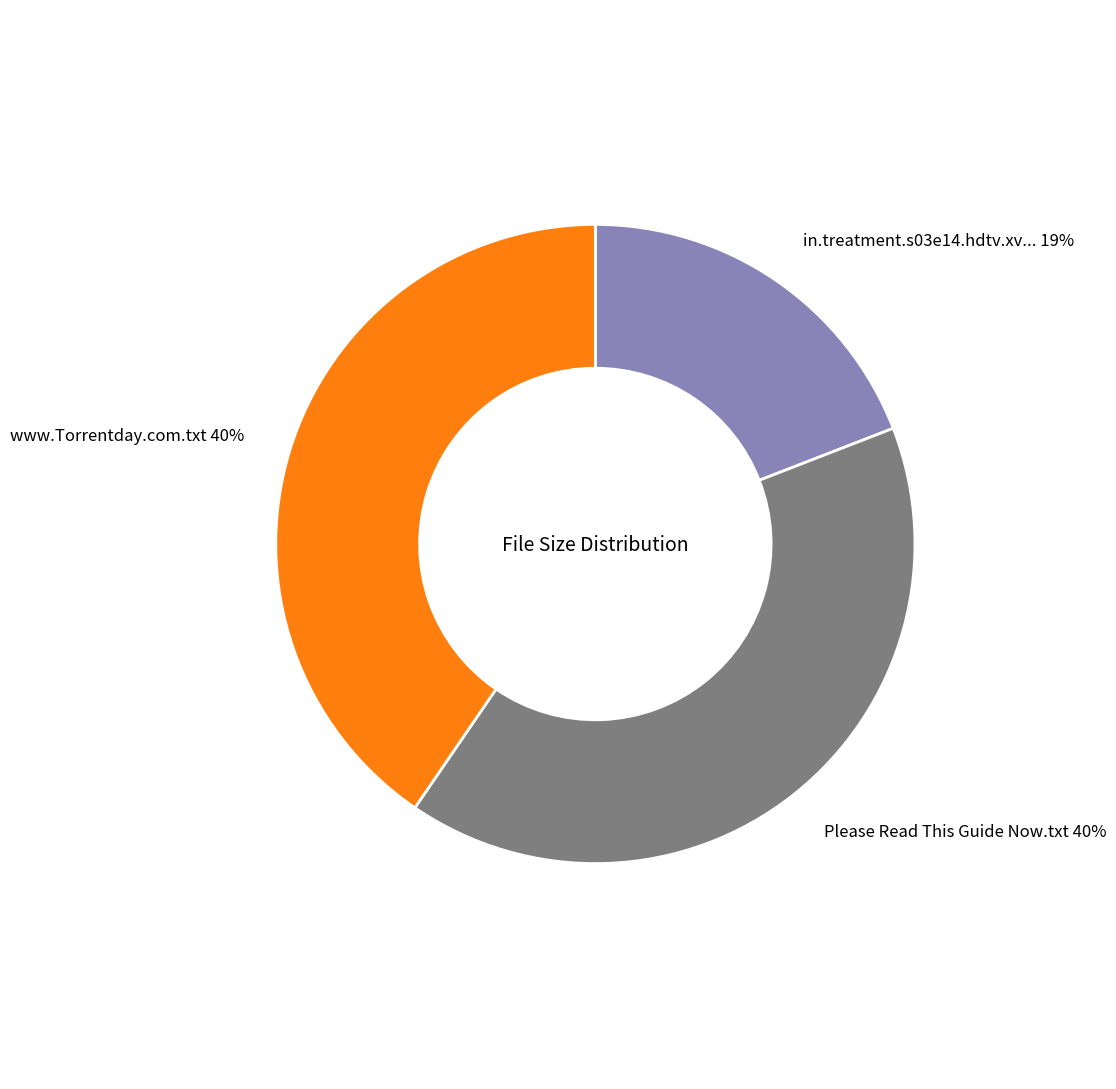

Is there any slice that represents more than half of the pie?

No